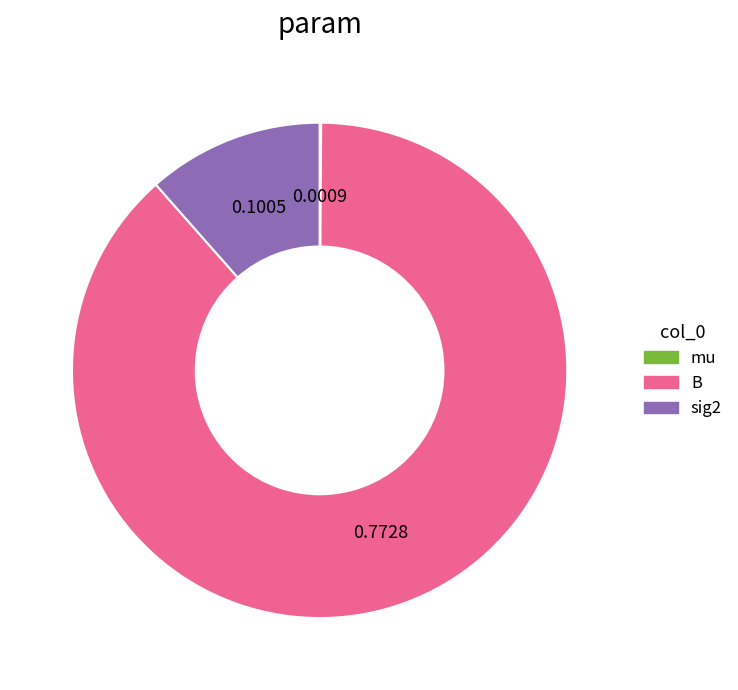

Between sig2 and B, which is larger?

B